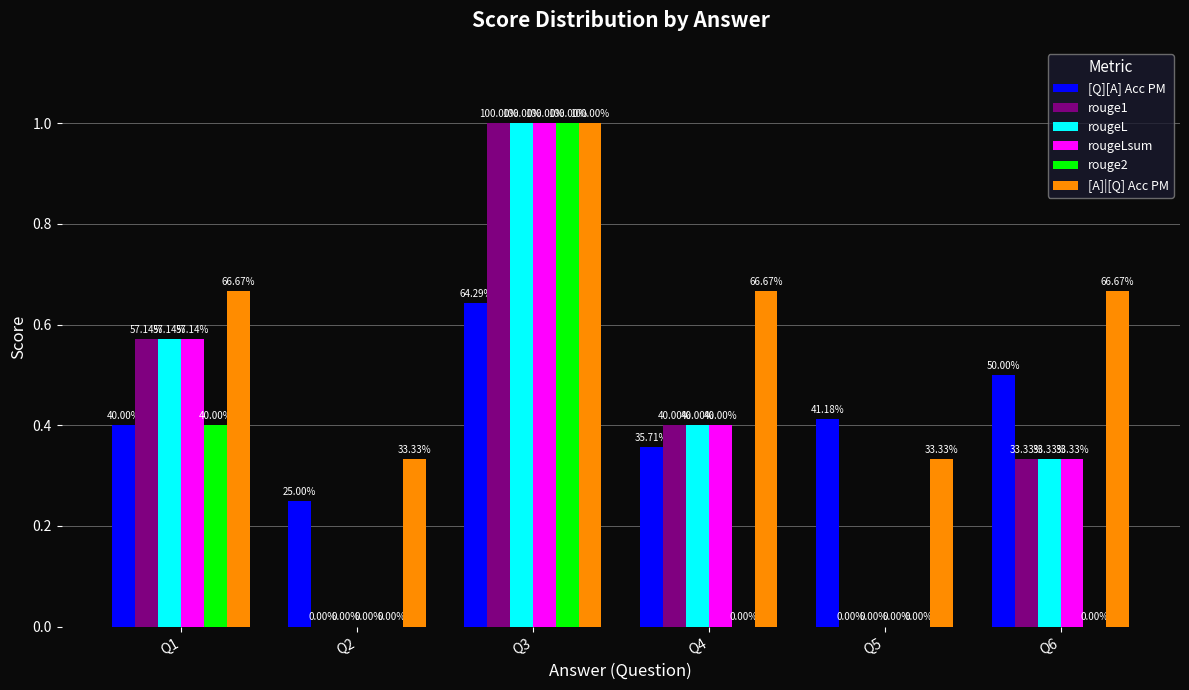

Does the chart contain stacked bars?

No